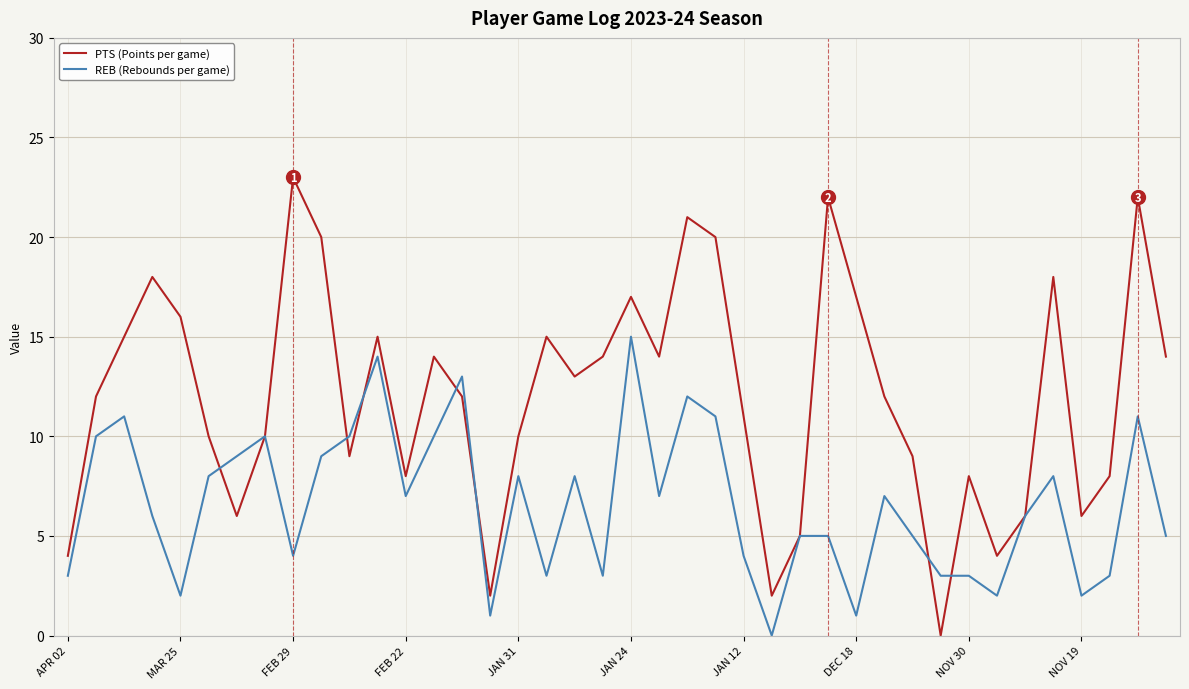

Which series has the largest total across all categories?

PTS (Points per game)